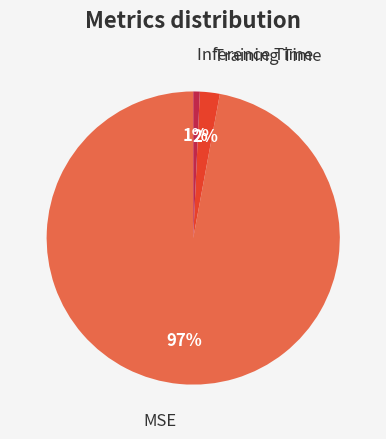

Which category has the smallest portion of the pie?

Inference Time